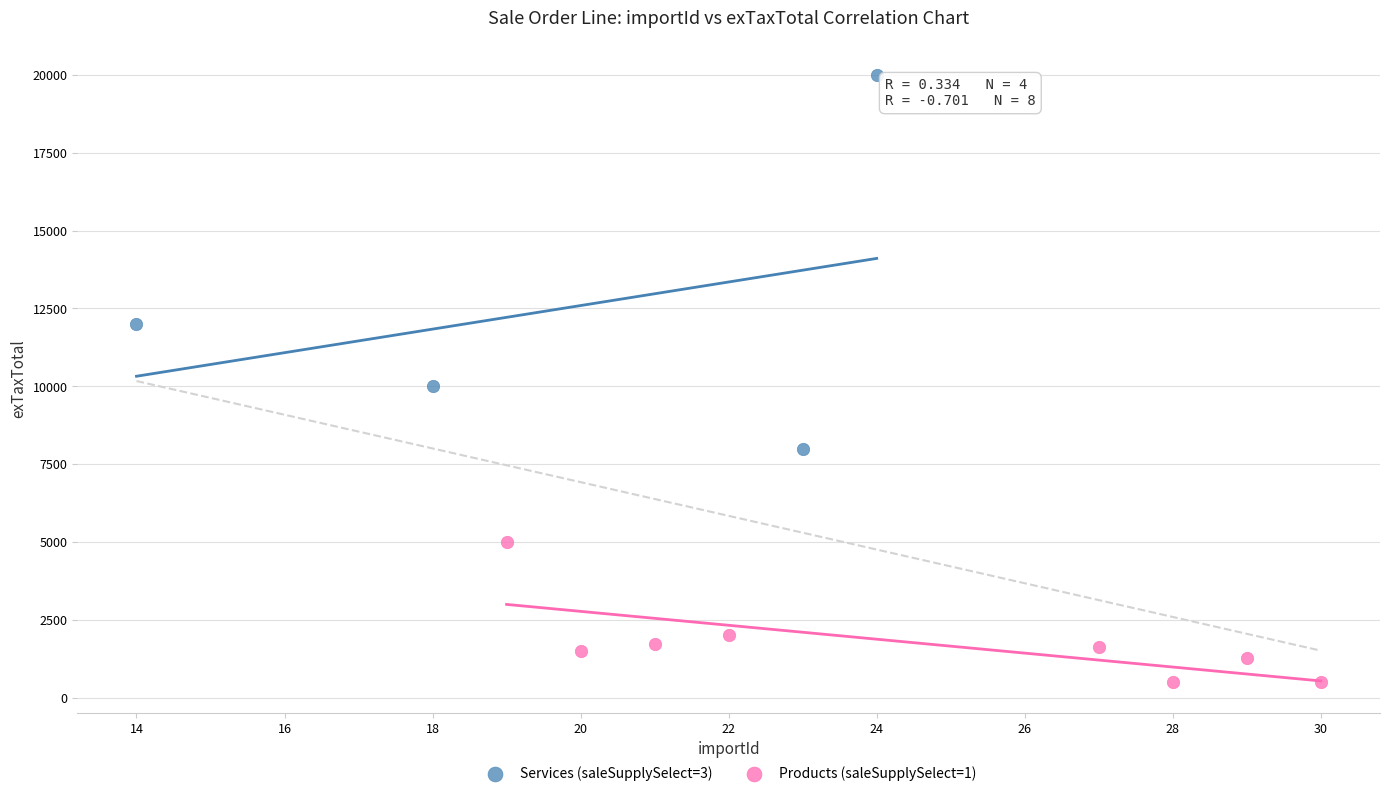

Which series contains the lowest Y value?

Products (saleSupplySelect=1)